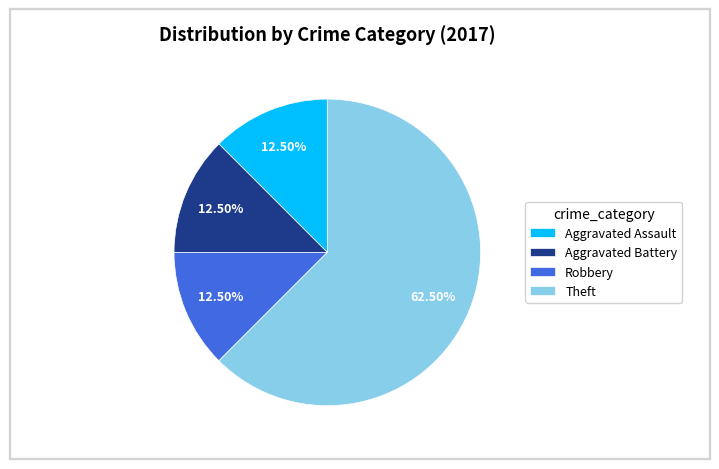

Does Aggravated Assault represent more than half of the total?

No